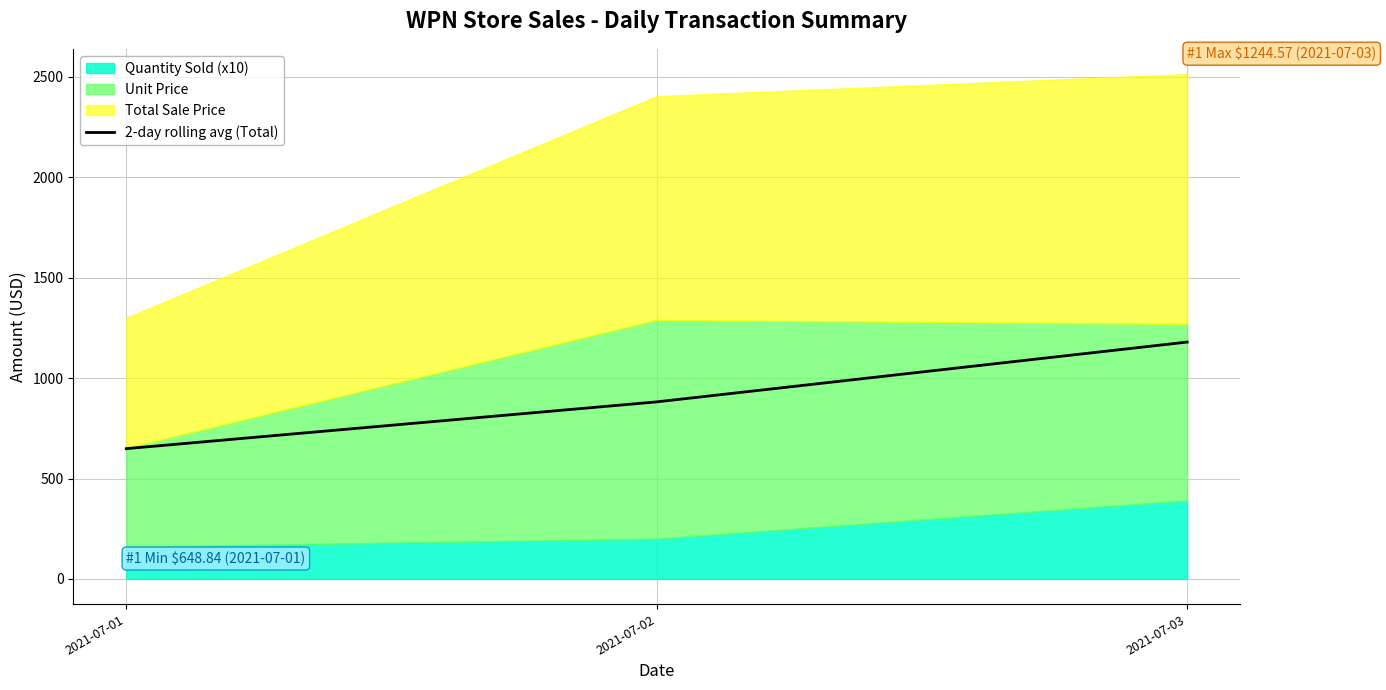

The value at 2021-07-03 is 520.4. True or false?

False